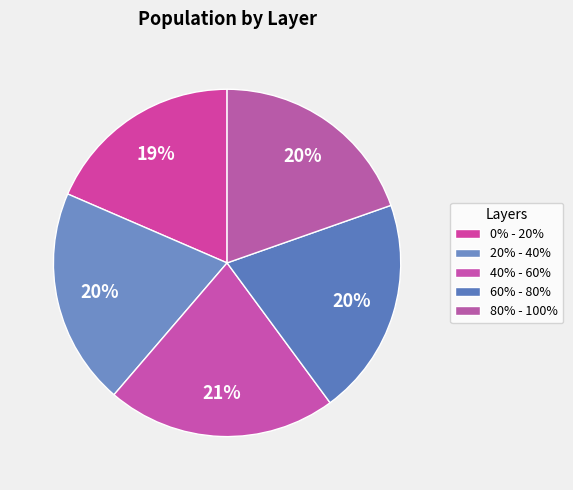

Approximately how many times larger is the value at 80% - 100% compared to 20% - 40%?

1.0